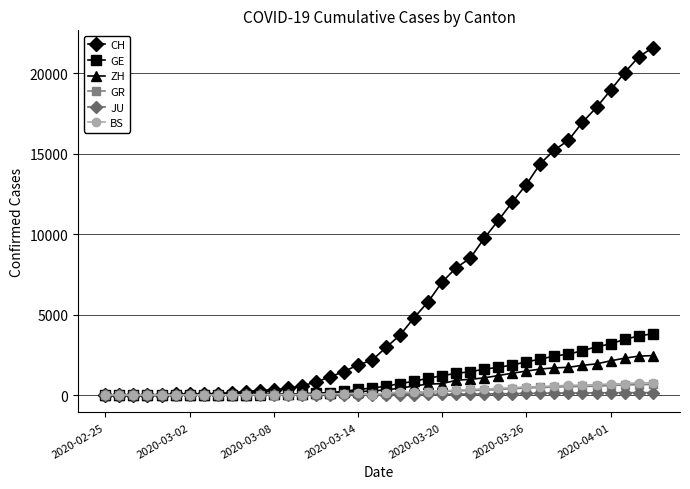

Which series has the widest spread of values?

CH